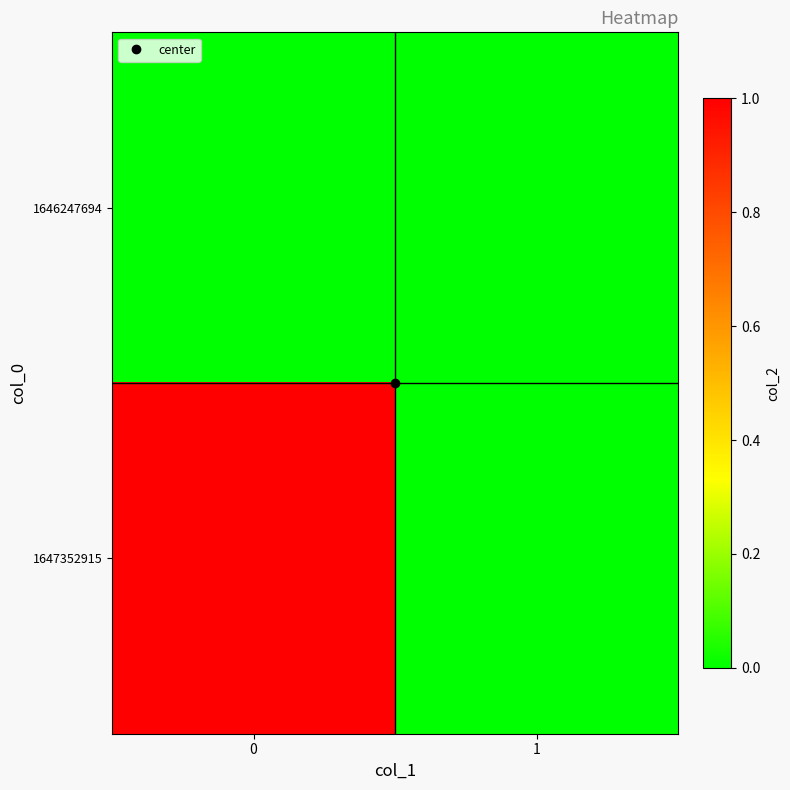

List the series in order of their overall mean, highest first.

1647352915, 1646247694